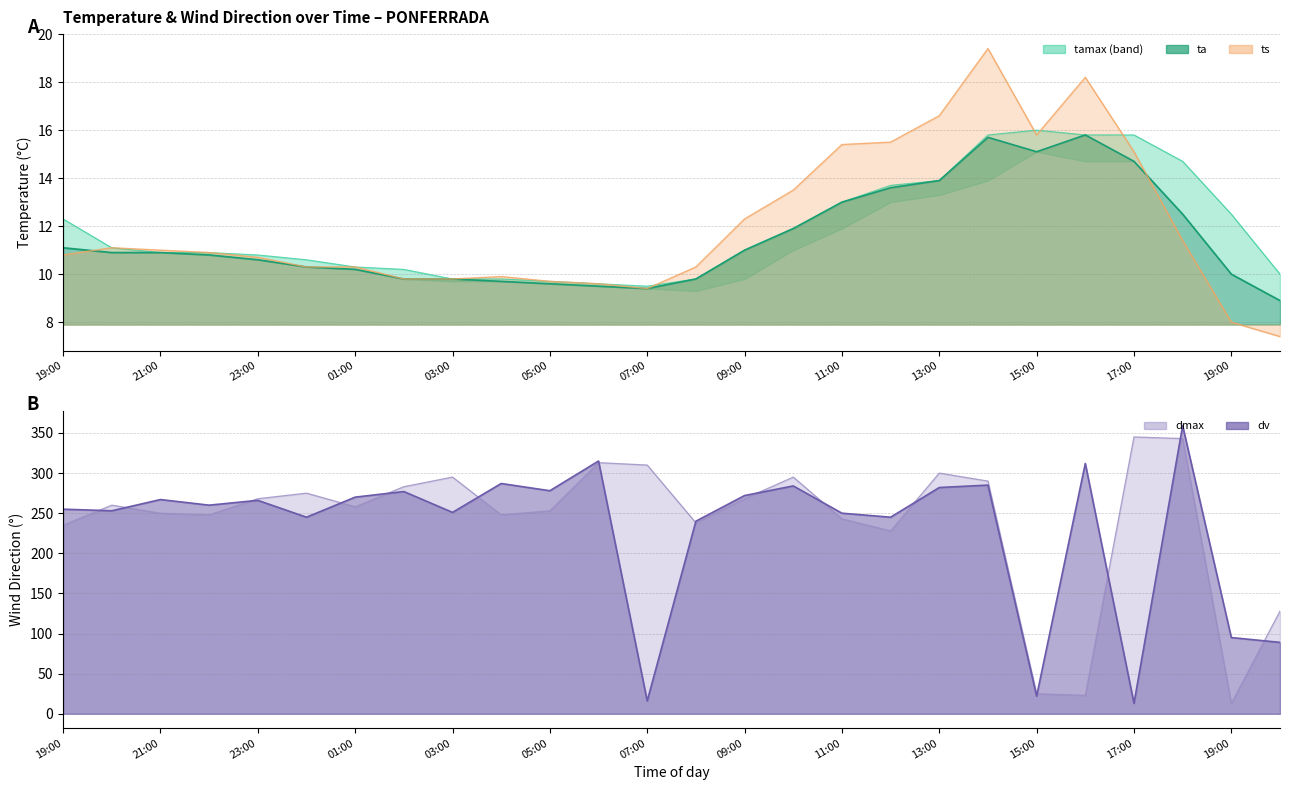

What value does the dmax series have at 22:00?

248.0